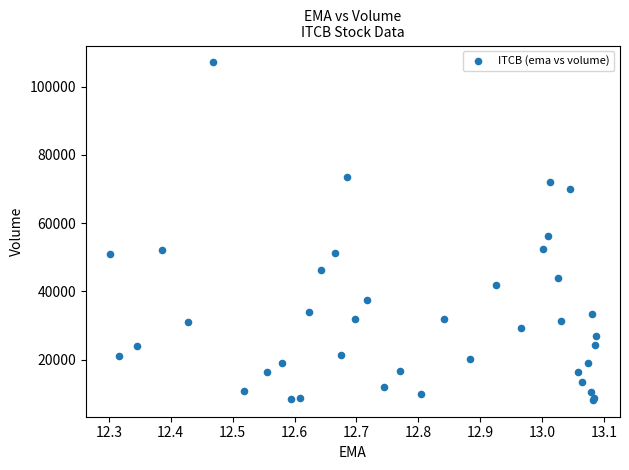

What Y value in the scatter plot is closest to 57650?

56100